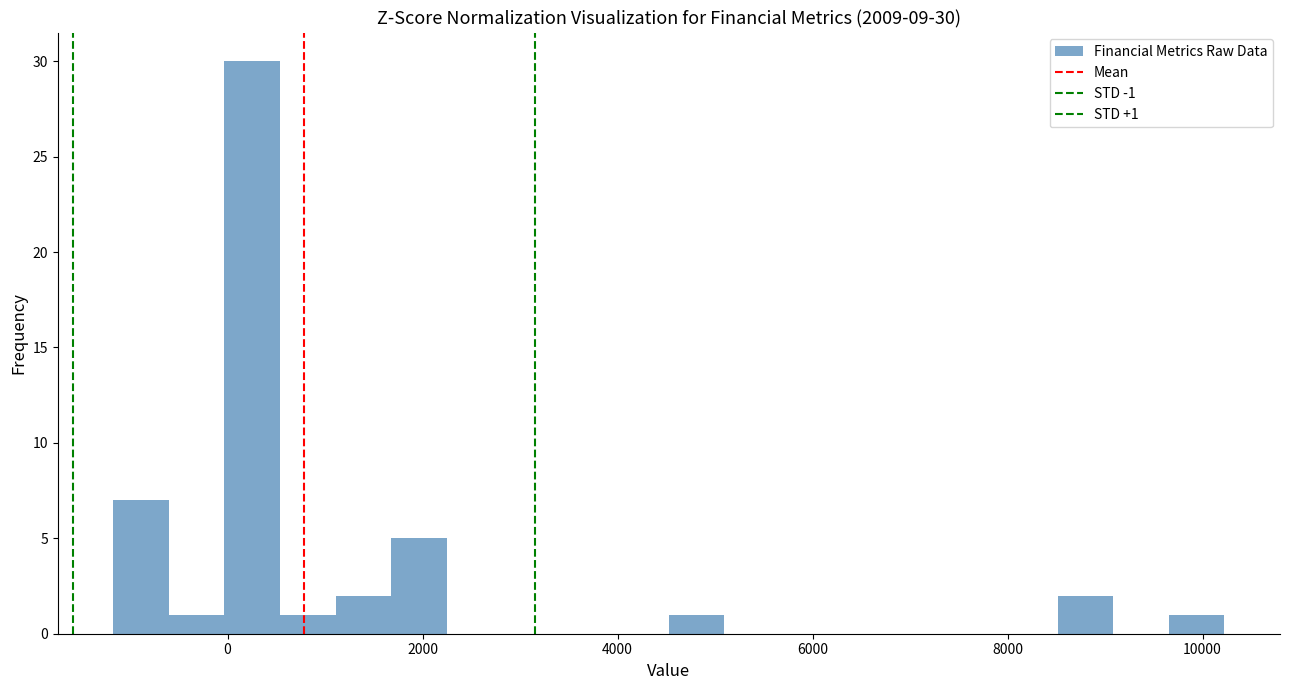

Read against the x-axis, roughly where is the centre of the tallest bar?

200